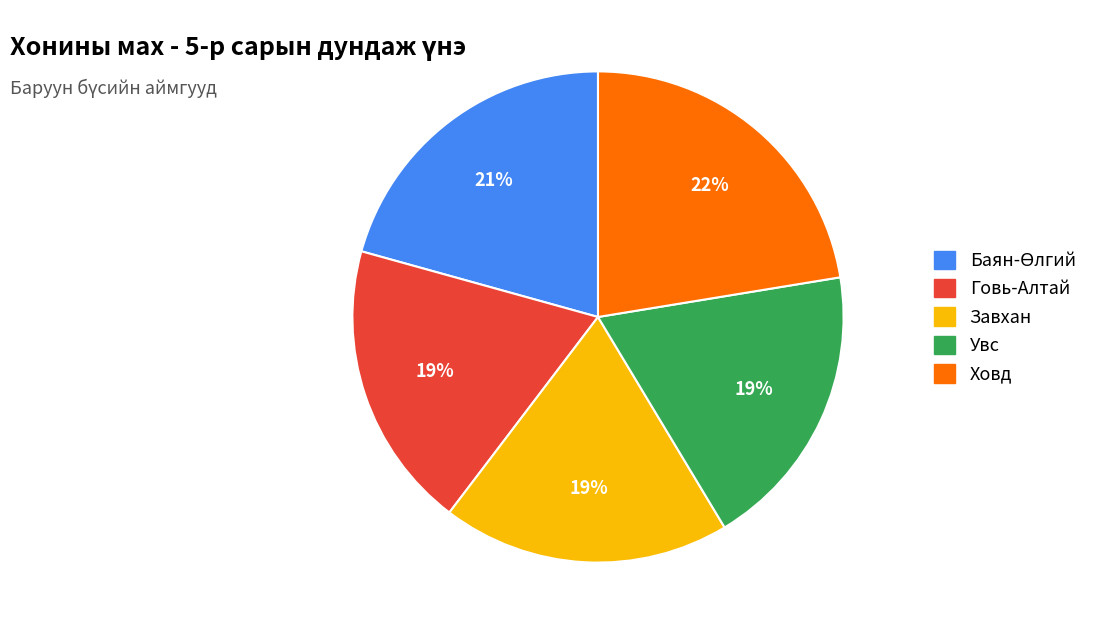

To the nearest percent, what is the difference between the largest and smallest slice percentages?

3%